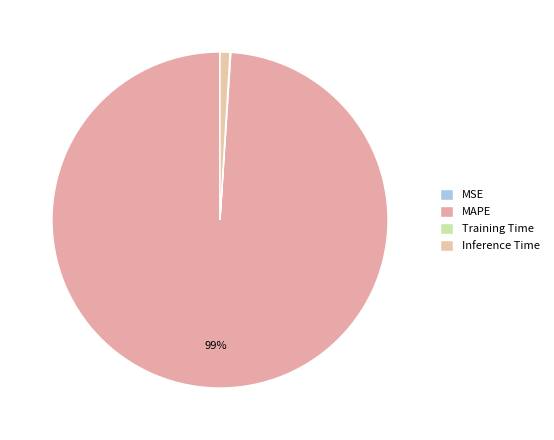

What is the change in value from Training Time to Inference Time?

+0.8